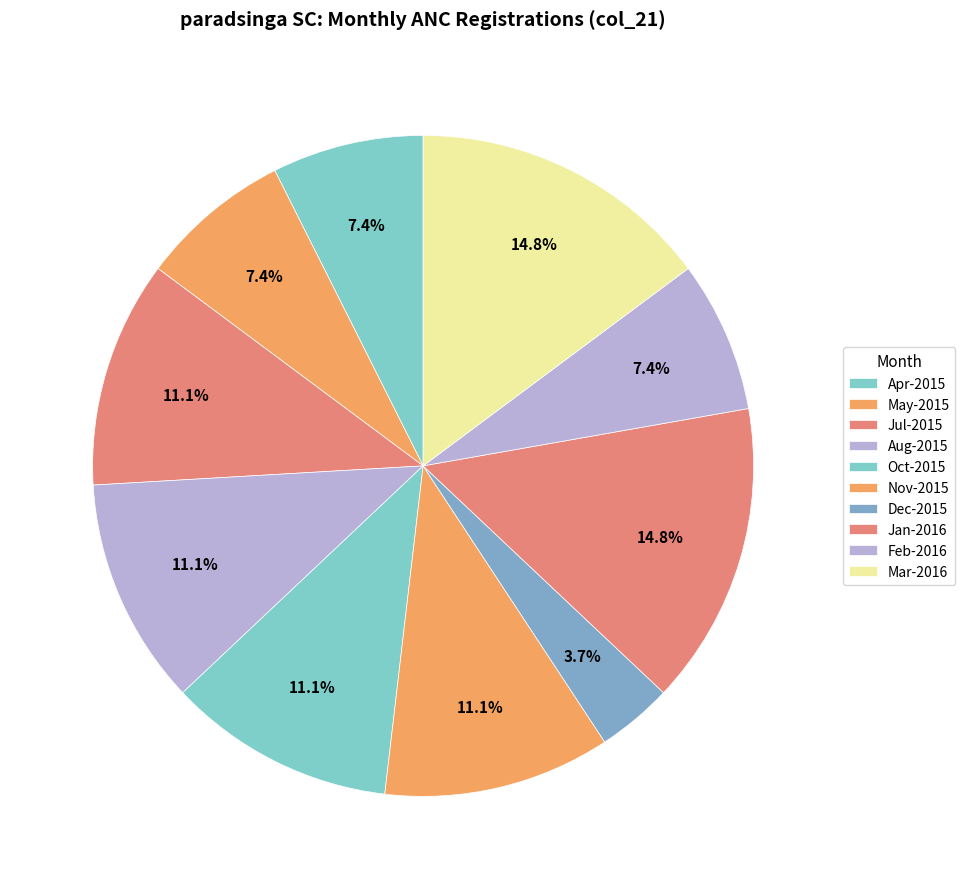

Is it true that Mar-2016 is 4% of the pie?

False